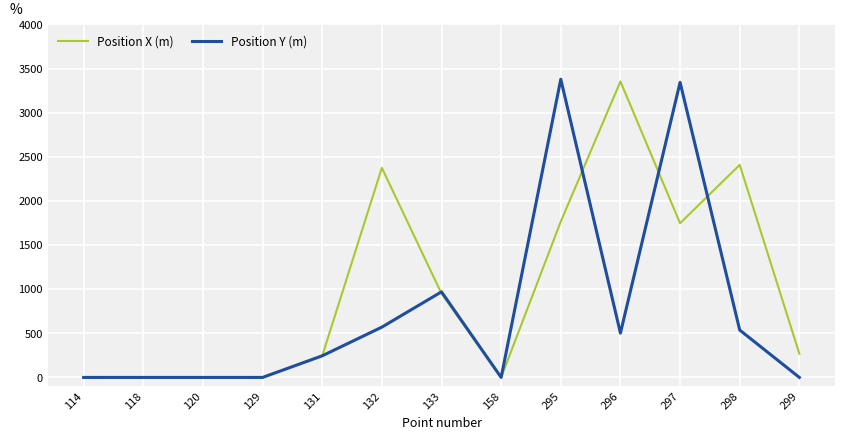

Where is Position Y (m) nearest to the value 1689?

133